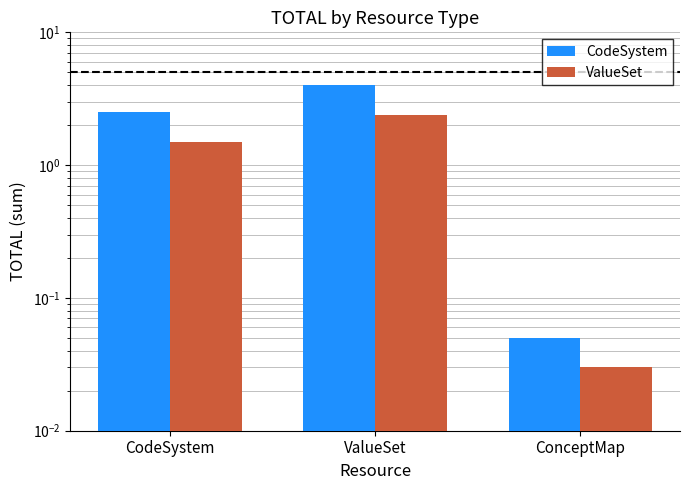

Between CodeSystem and ConceptMap, which series saw the biggest shift?

CodeSystem